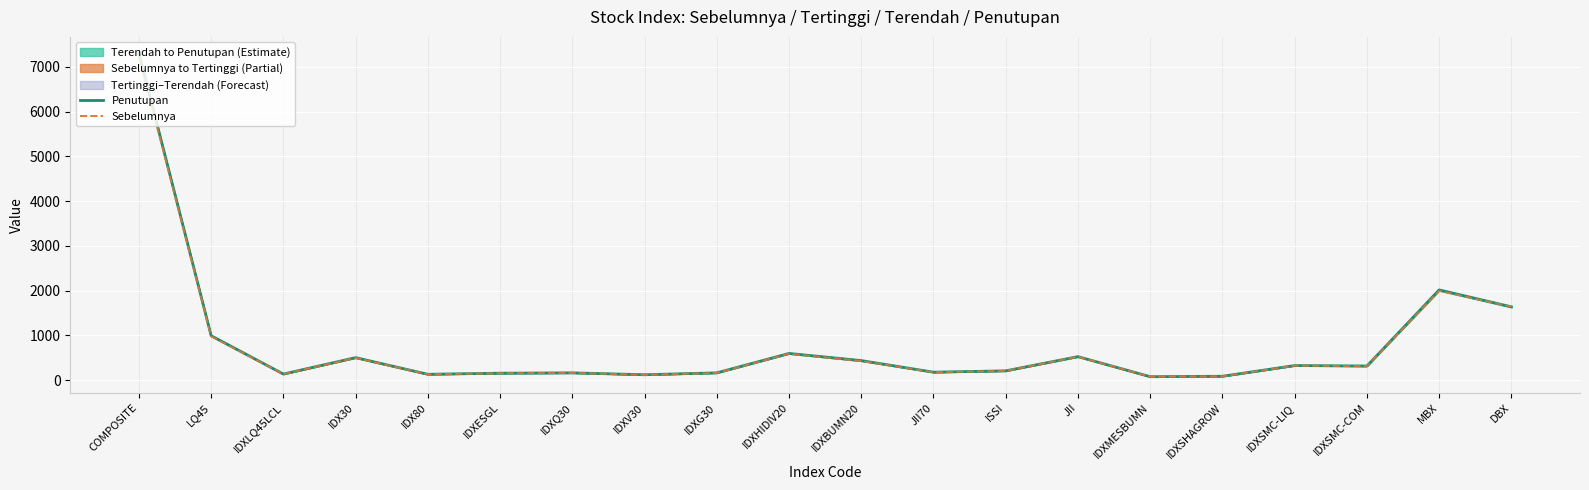

Is it true that Sebelumnya equals 7235.2 at COMPOSITE?

True